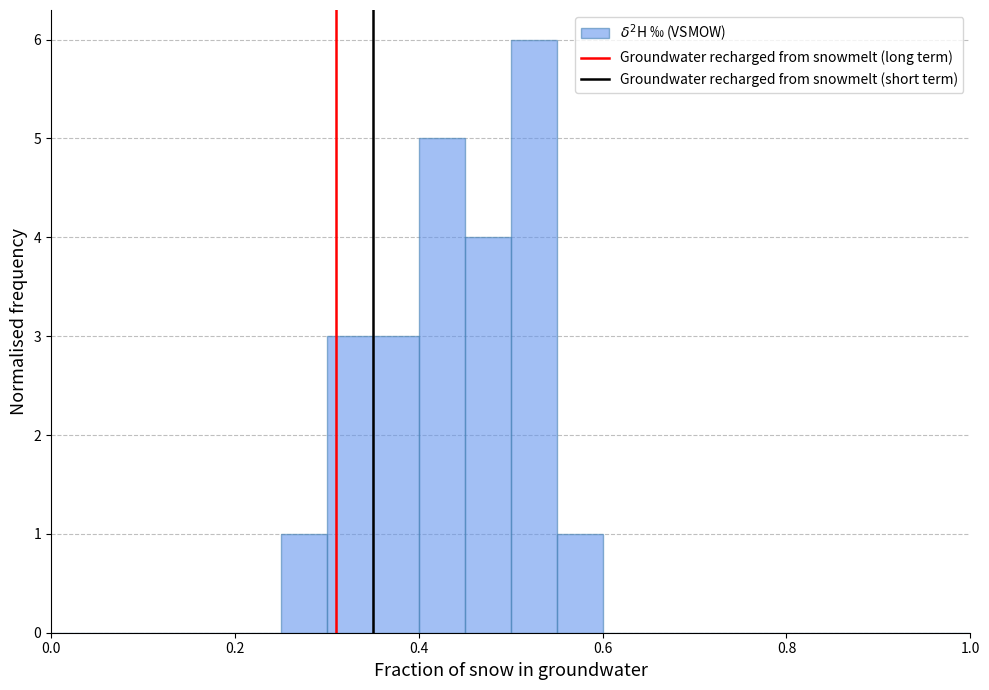

Around what value on the x-axis is the tallest bar? Give the approximate position of its centre, as read against the axis.

0.52